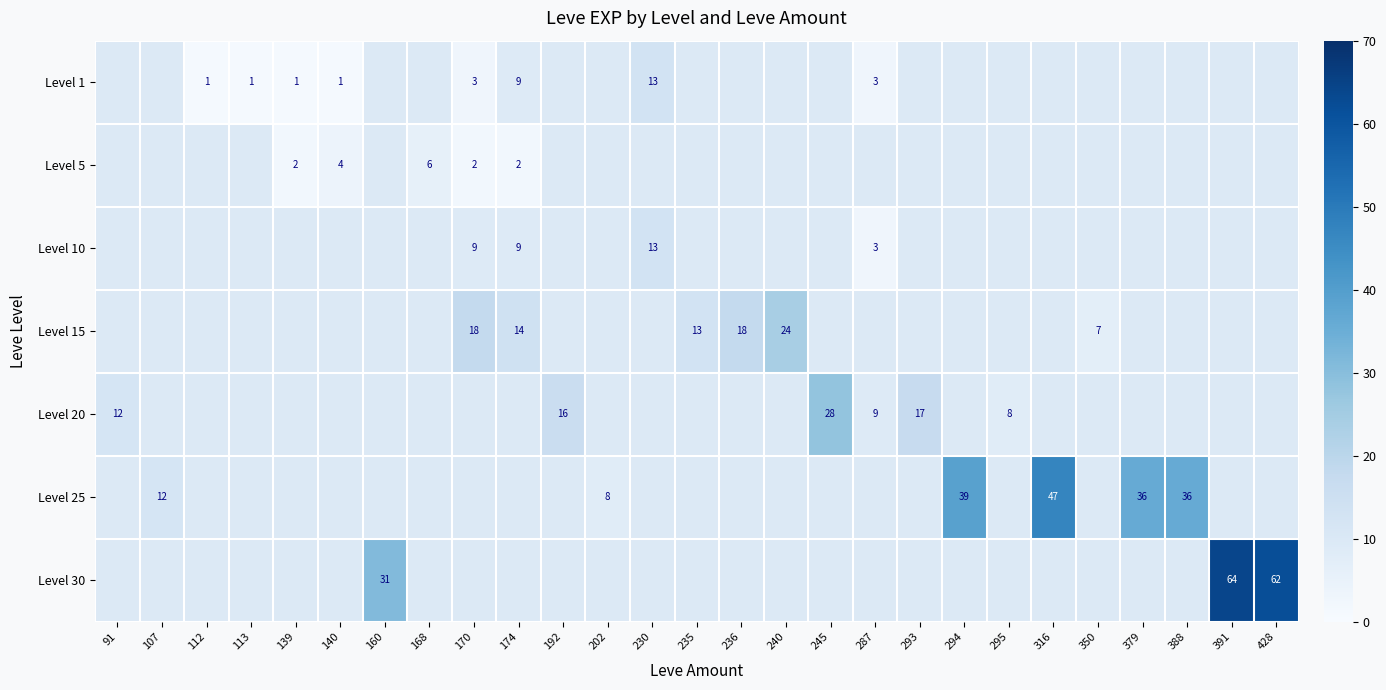

Is it true that Level 25 equals 36 at 388?

True